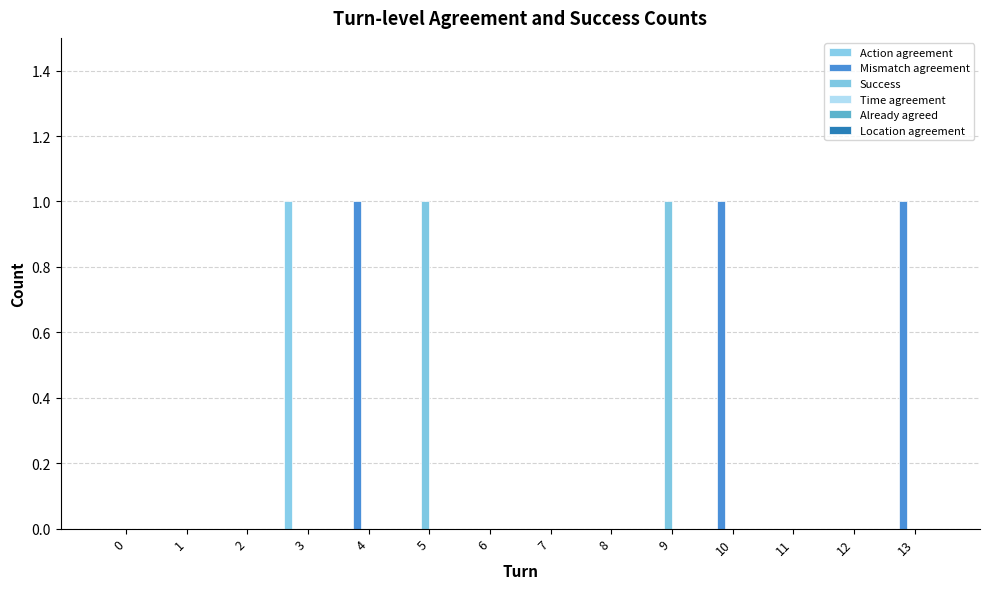

At 4, list the series in order from smallest to largest.

Action agreement, Success, Time agreement, Already agreed, Location agreement, Mismatch agreement